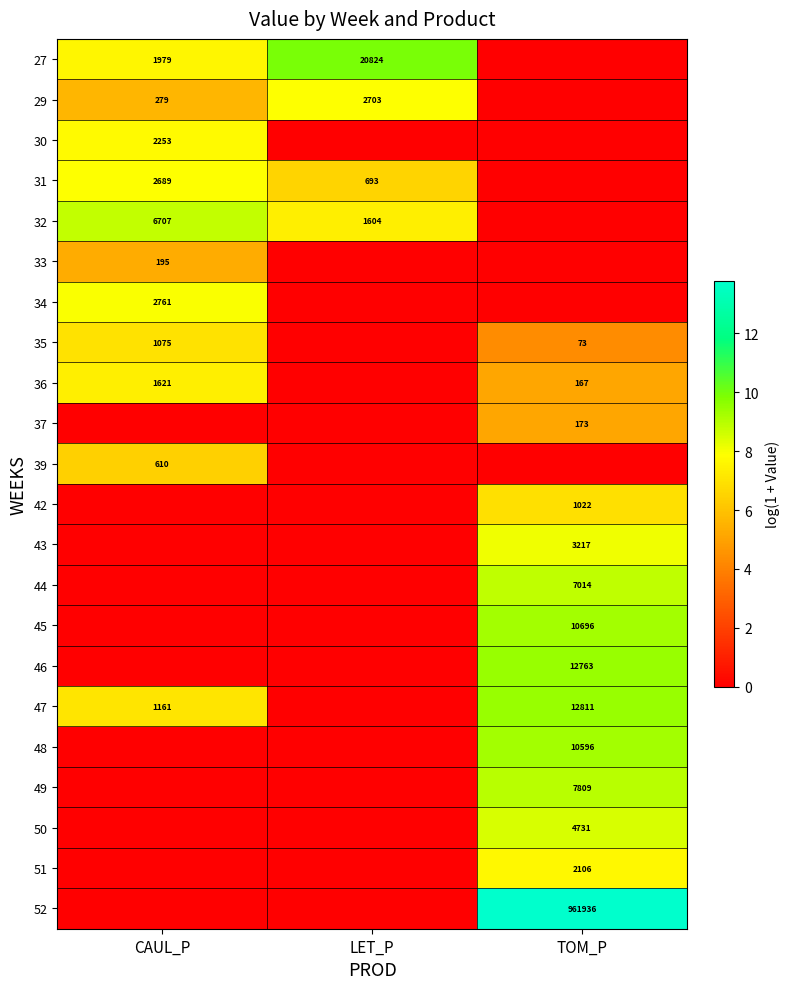

The 51 series shows 2106 at TOM_P. True or false?

True